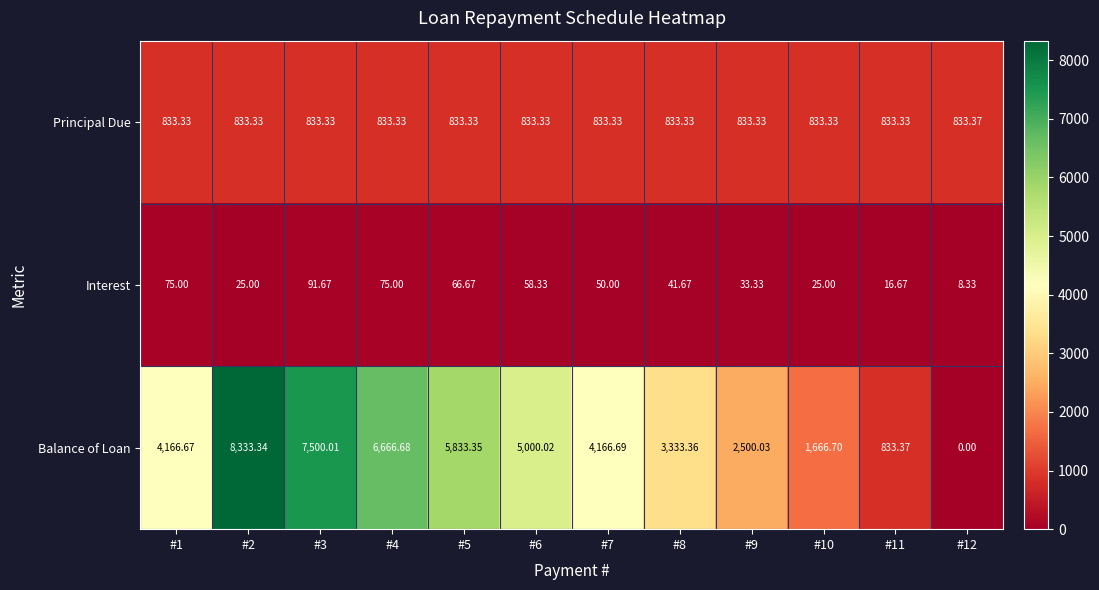

Rank the series by their maximum value, from lowest to highest.

Interest, Principal Due, Balance of Loan